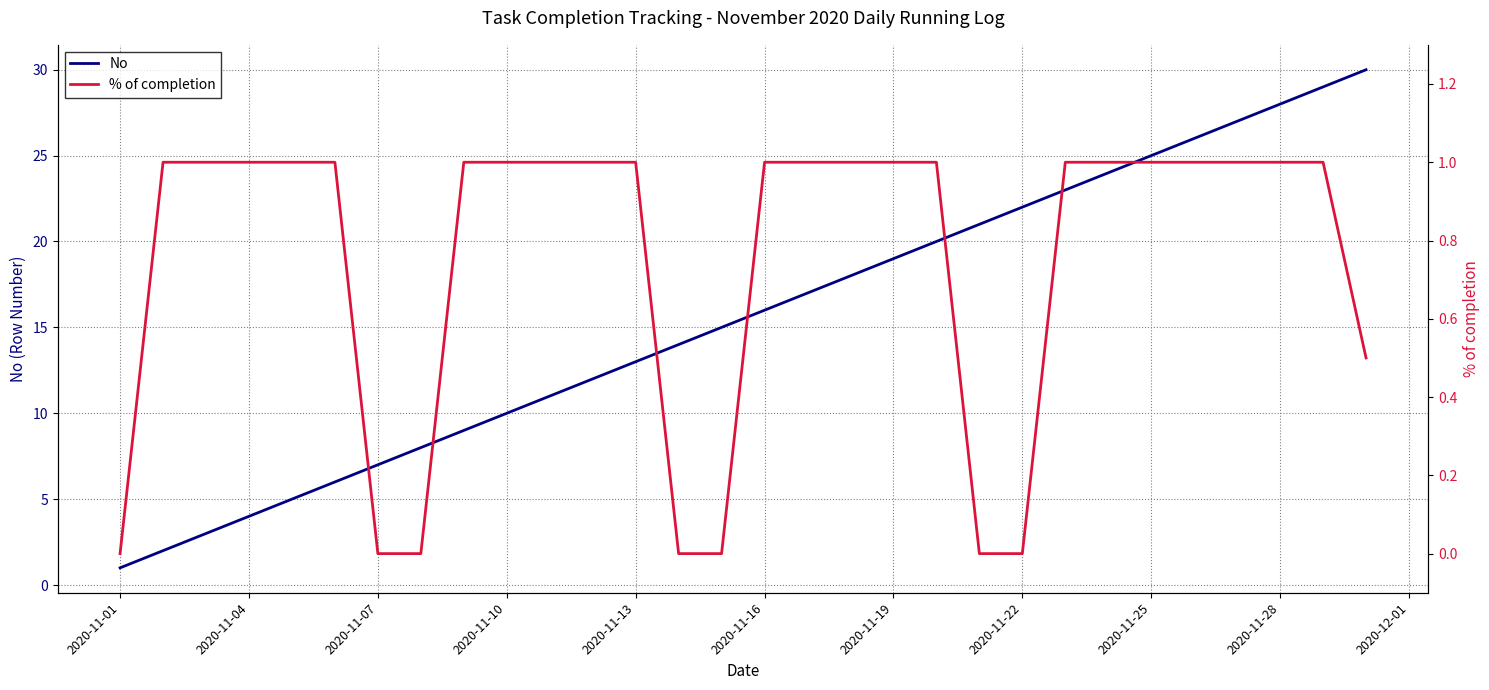

Is this an area chart (filled region under the line)?

No